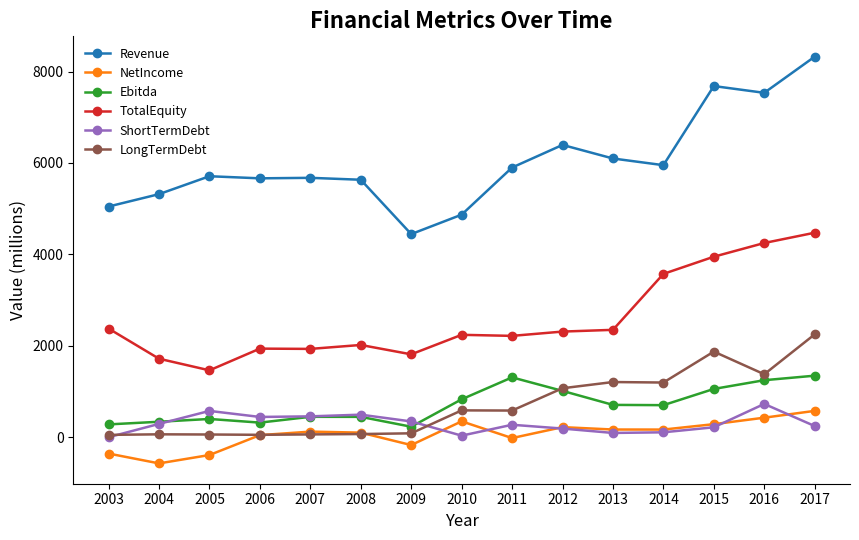

What is the lowest value of the TotalEquity series?

1463